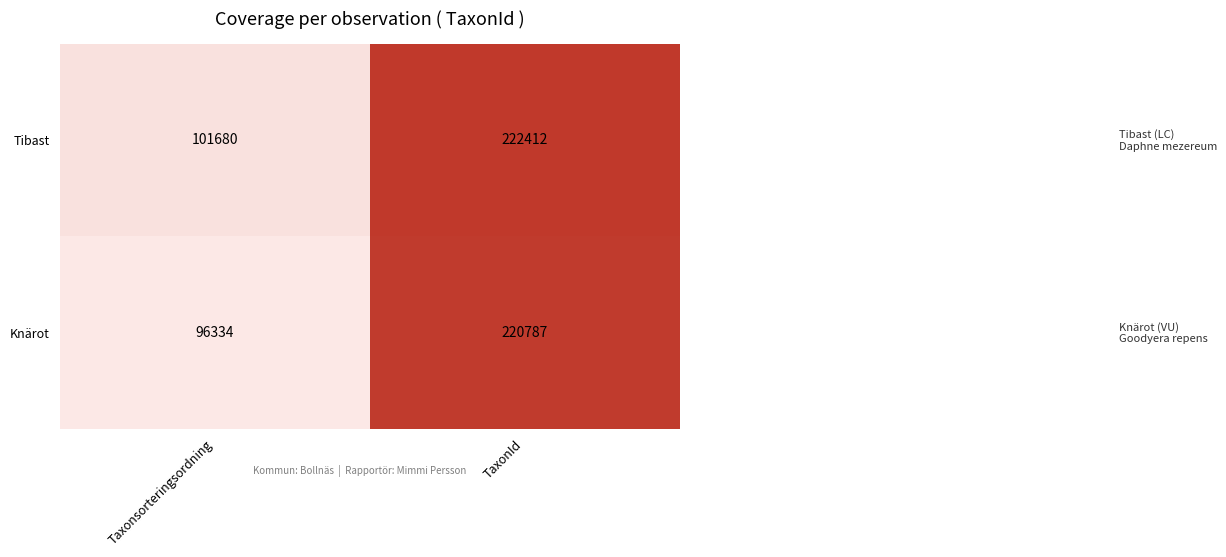

What is the difference between the maximum and minimum values in the Knärot series?

124453